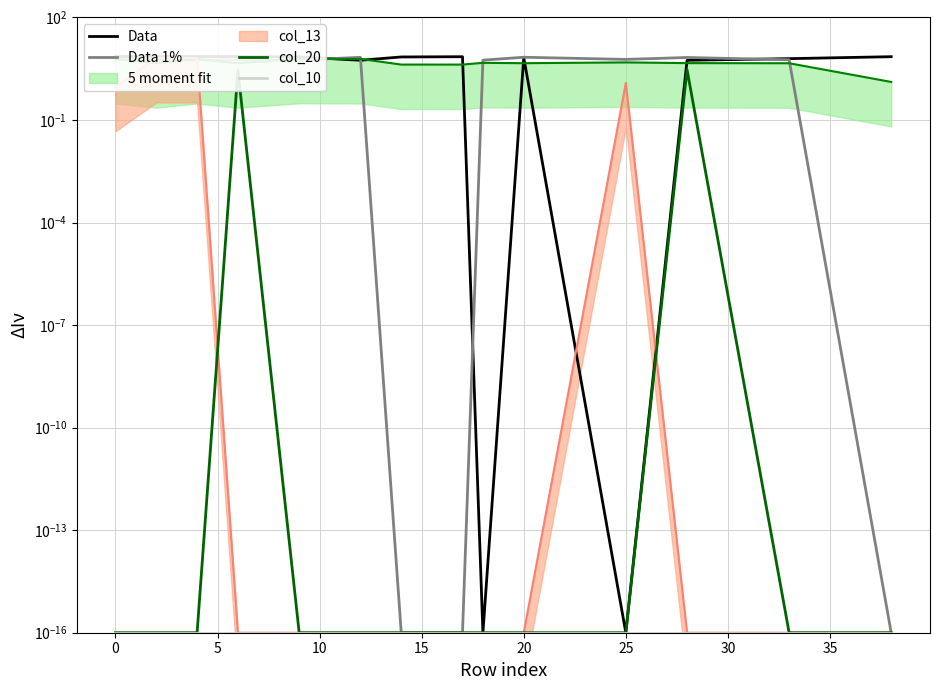

Is it true that col_20 equals 0.0 at 5?

True